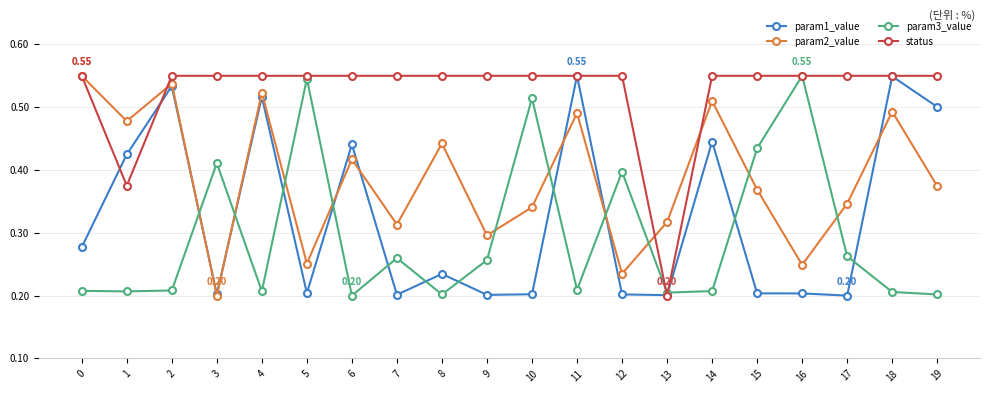

Which series has the largest total across all categories?

status